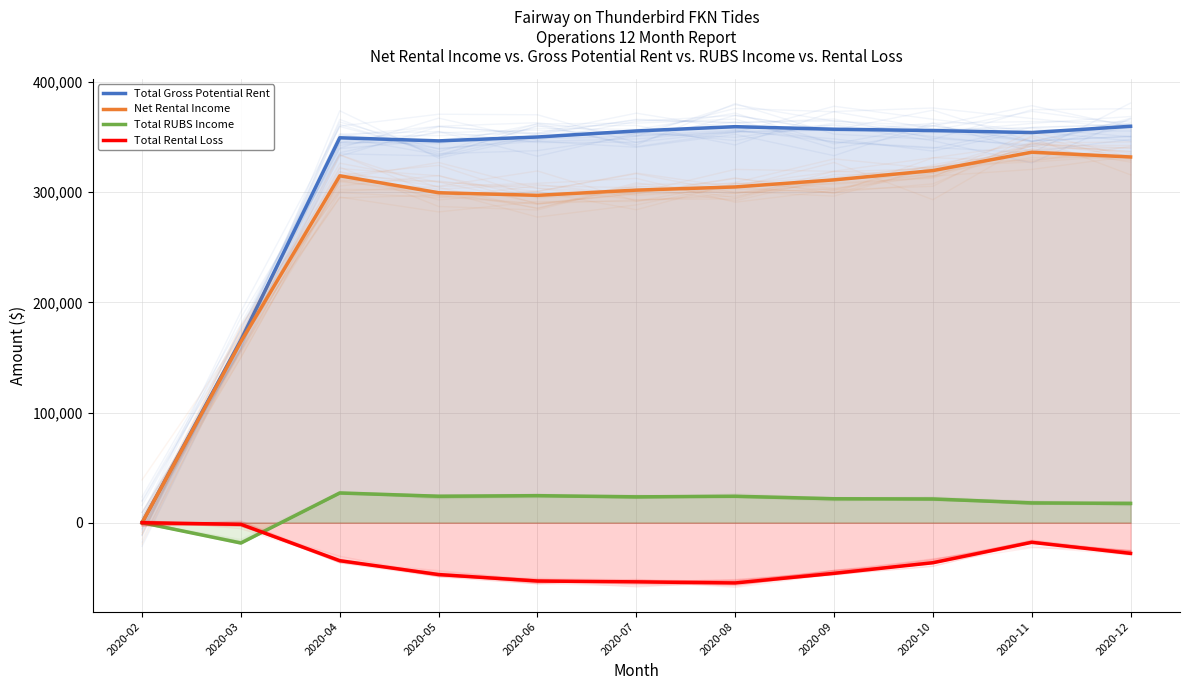

True or false: Total RUBS Income and Total Gross Potential Rent cross at least once.

False